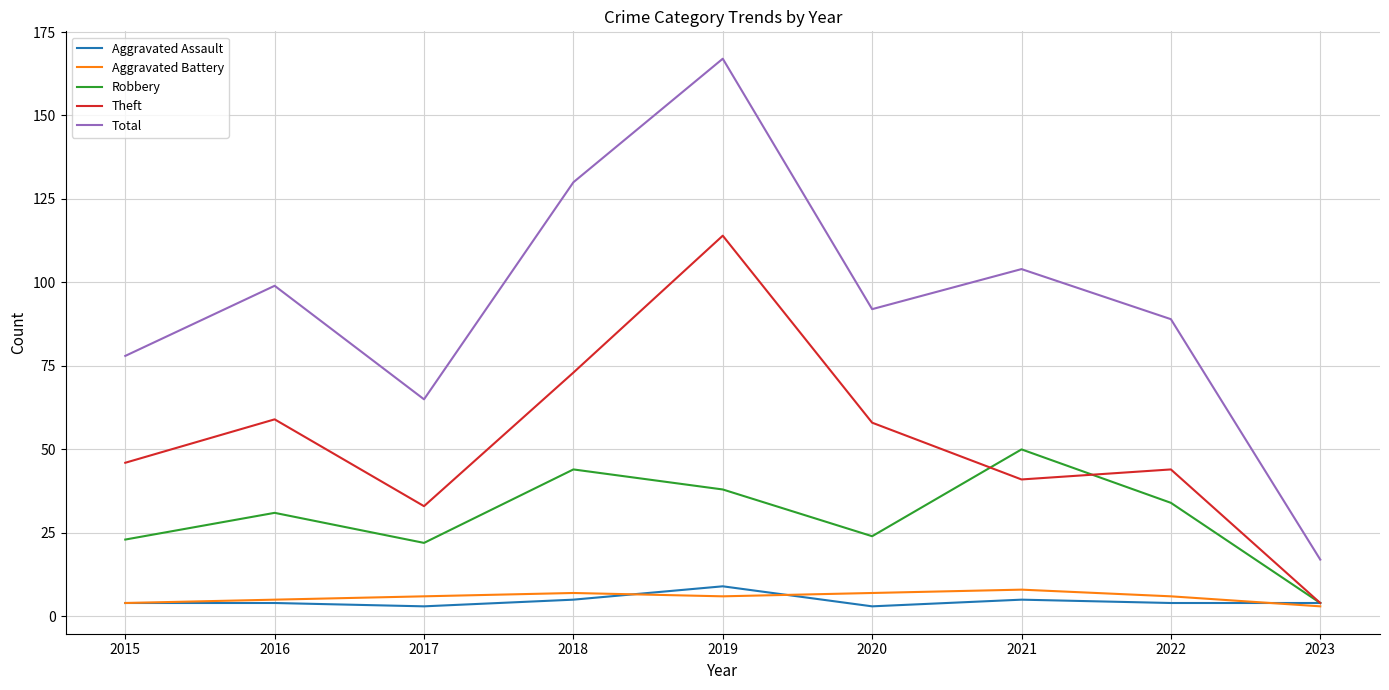

Does the chart display data point markers on the line(s)?

No